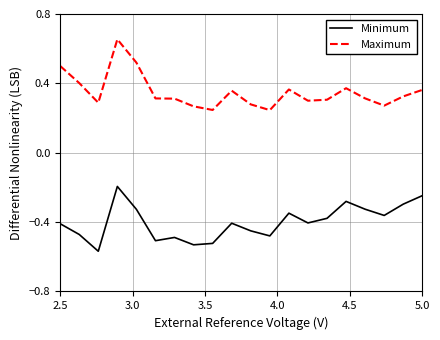

Which series has the largest range (max minus min)?

Maximum